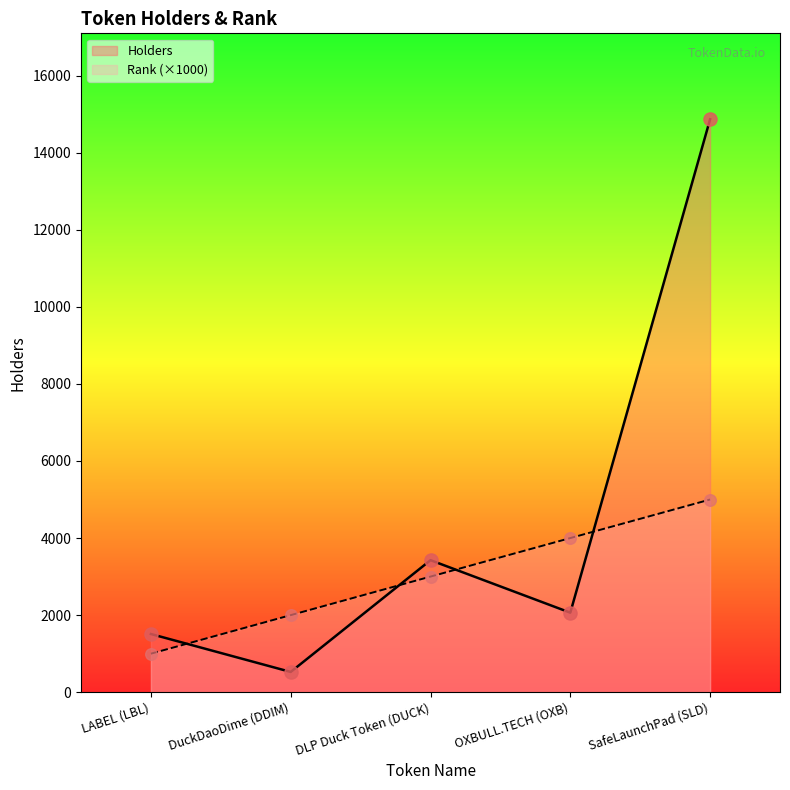

Is the value of Rank at LABEL (LBL) greater than the value of Holders at OXBULL.TECH (OXB)?

No